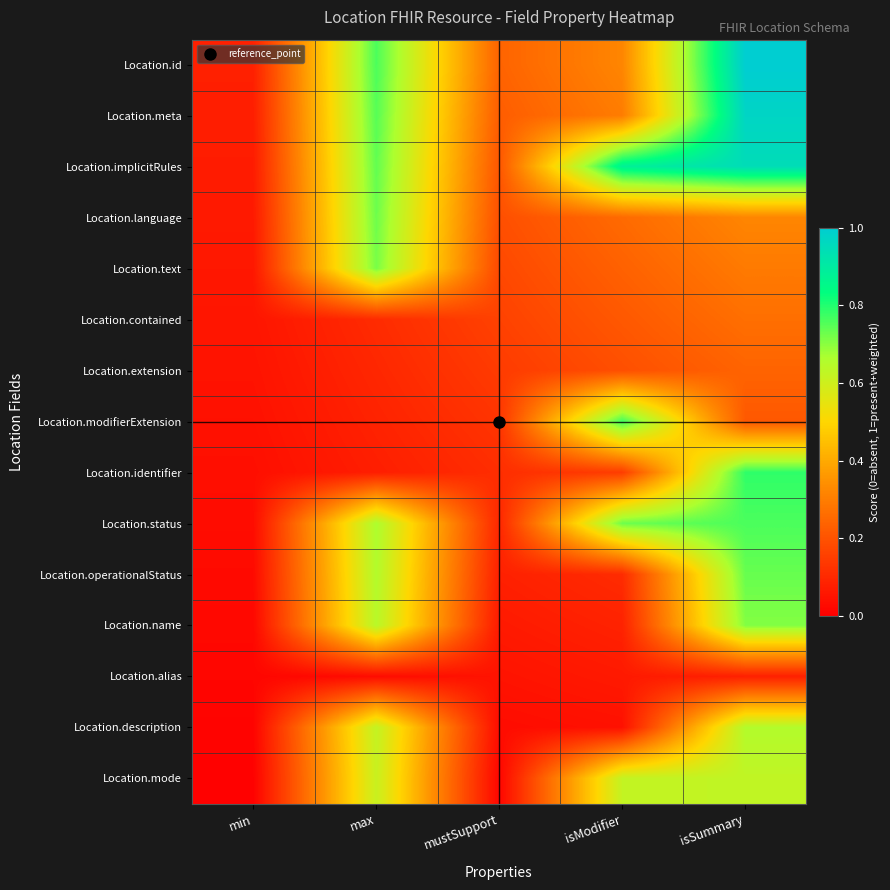

List the series in order of their peak value, highest first.

Location.id, Location.meta, Location.implicitRules, Location.identifier, Location.modifierExtension, Location.status, Location.operationalStatus, Location.language, Location.text, Location.name, Location.description, Location.mode, Location.contained, Location.extension, Location.alias